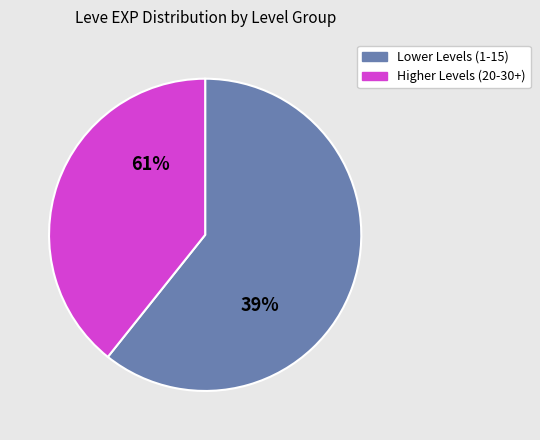

Does 1160 represent more than half of the total?

No